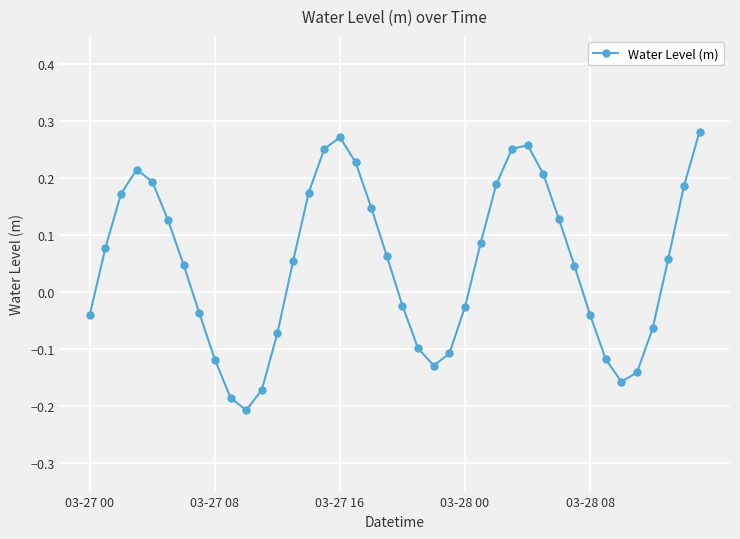

What is the sum of all values?

2.0